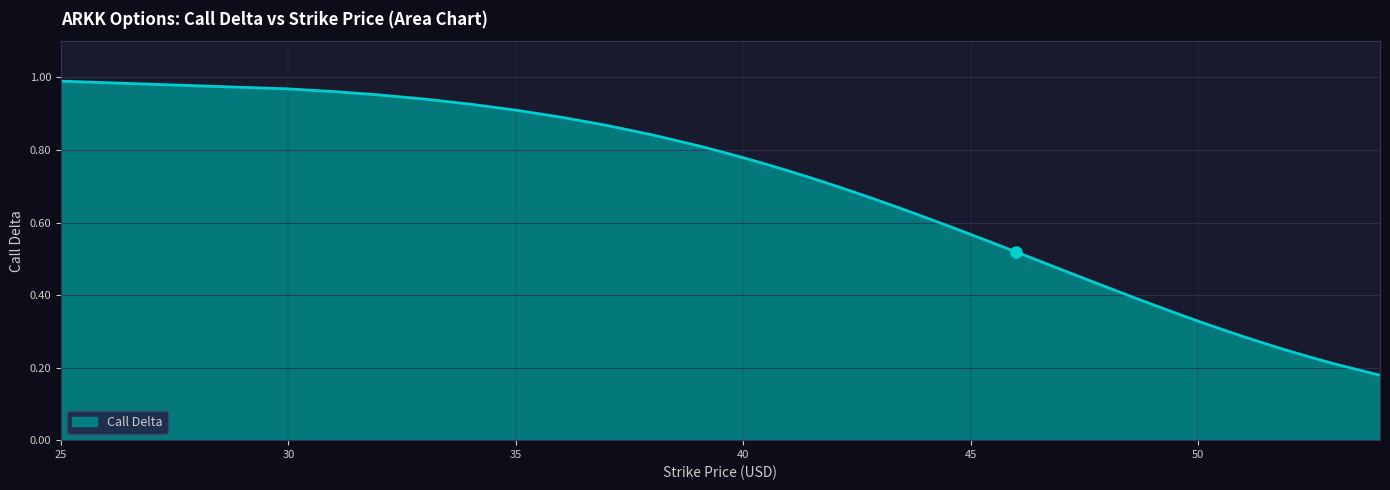

Between 35 and 50, which is larger?

35